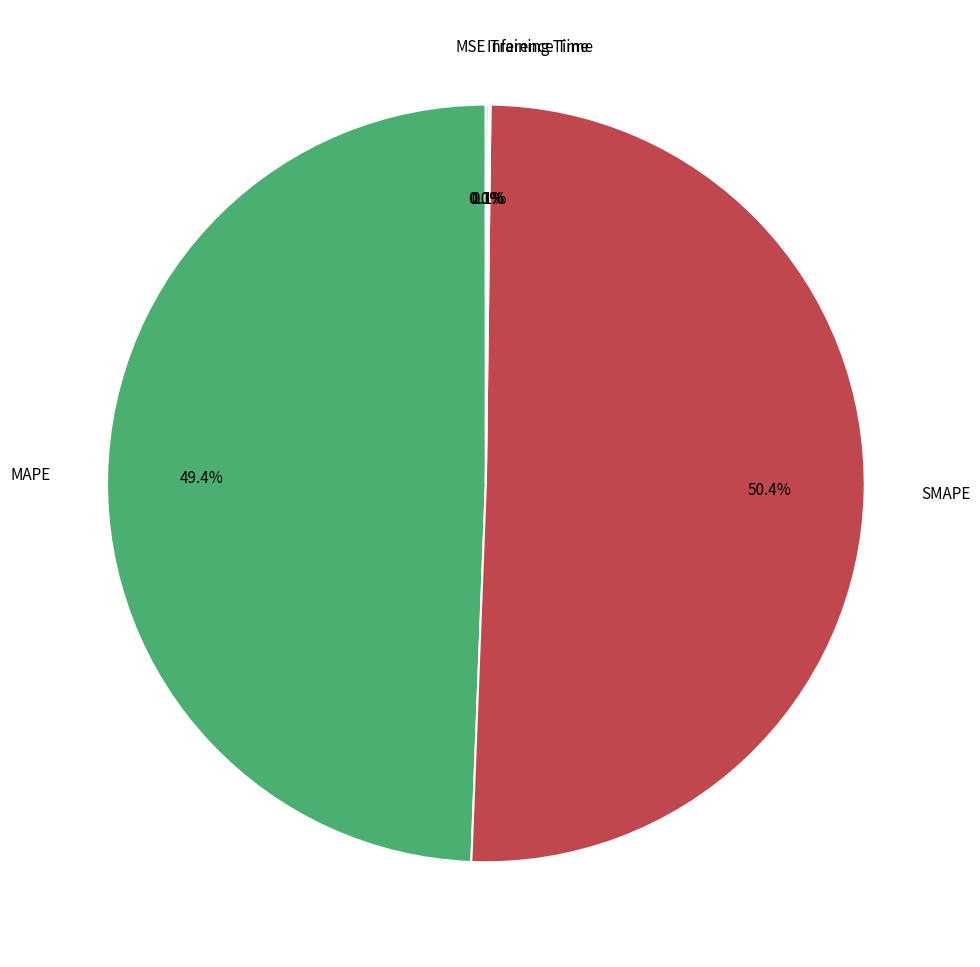

To the nearest percent, what is the average slice percentage?

20%